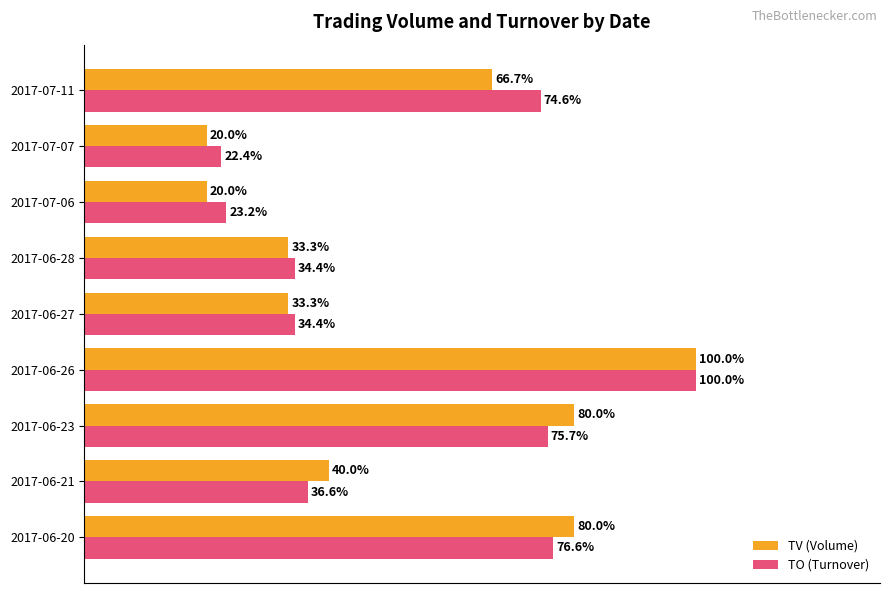

What are all the series names shown in the legend?

TV (Volume), TO (Turnover)